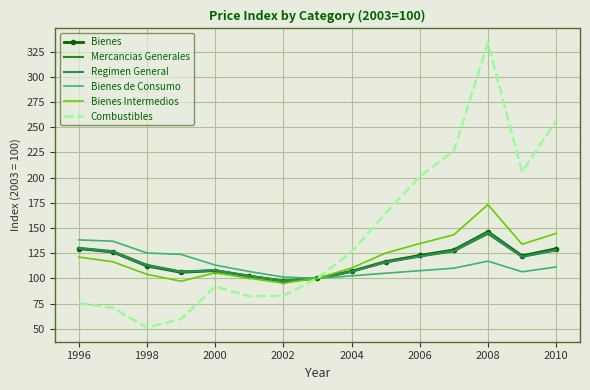

True or false: Bienes has more than 2 points higher than both neighbors.

False